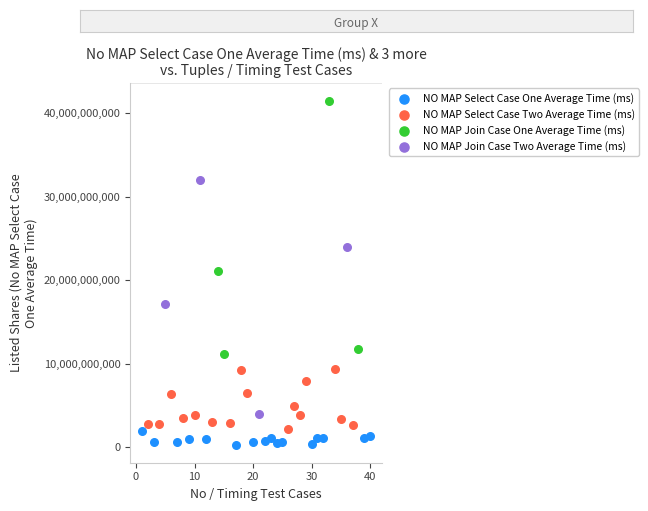

Which series contains the lowest Y value?

NO MAP Select Case One Average Time (ms)